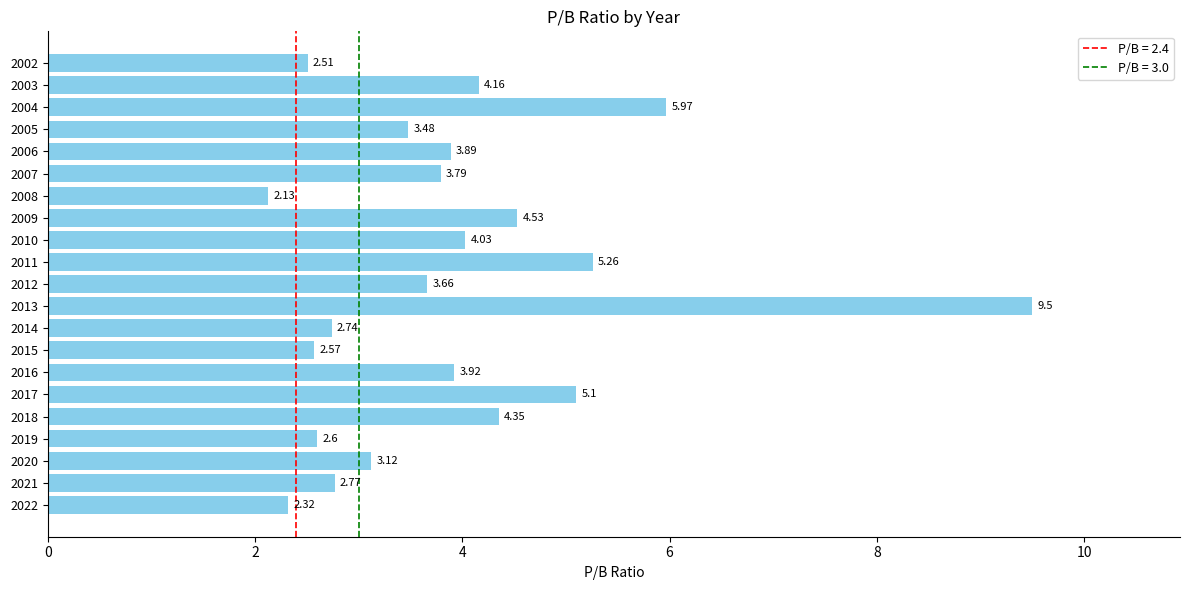

True or false: the data shows 6.0 at 2009.

False